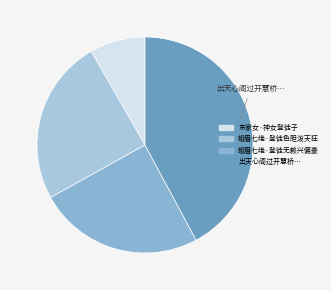

How many slices are in this pie chart?

4